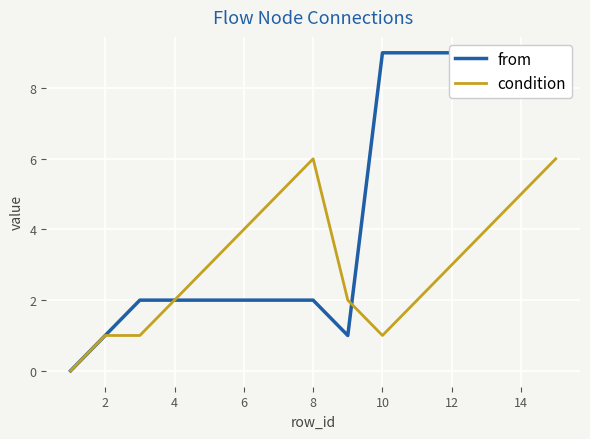

What is the label of the 2nd point from the left?

2